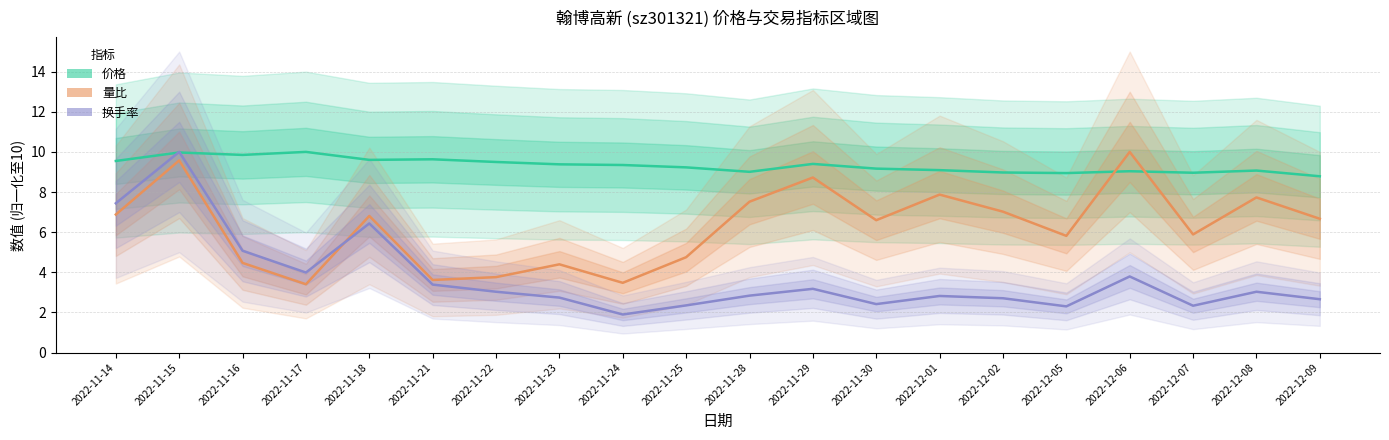

How many values in the 换手率 (归一化) series exceed 3?

10